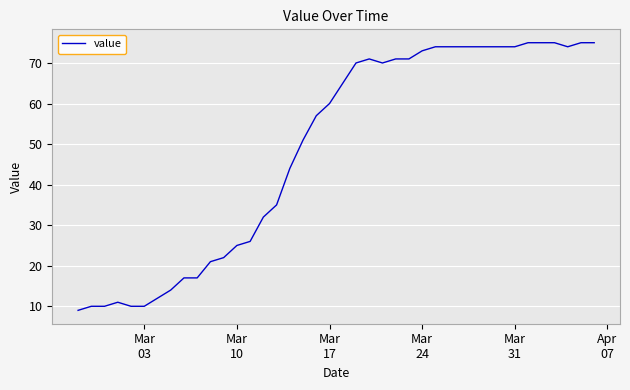

What is the minimum value shown in the chart?

9